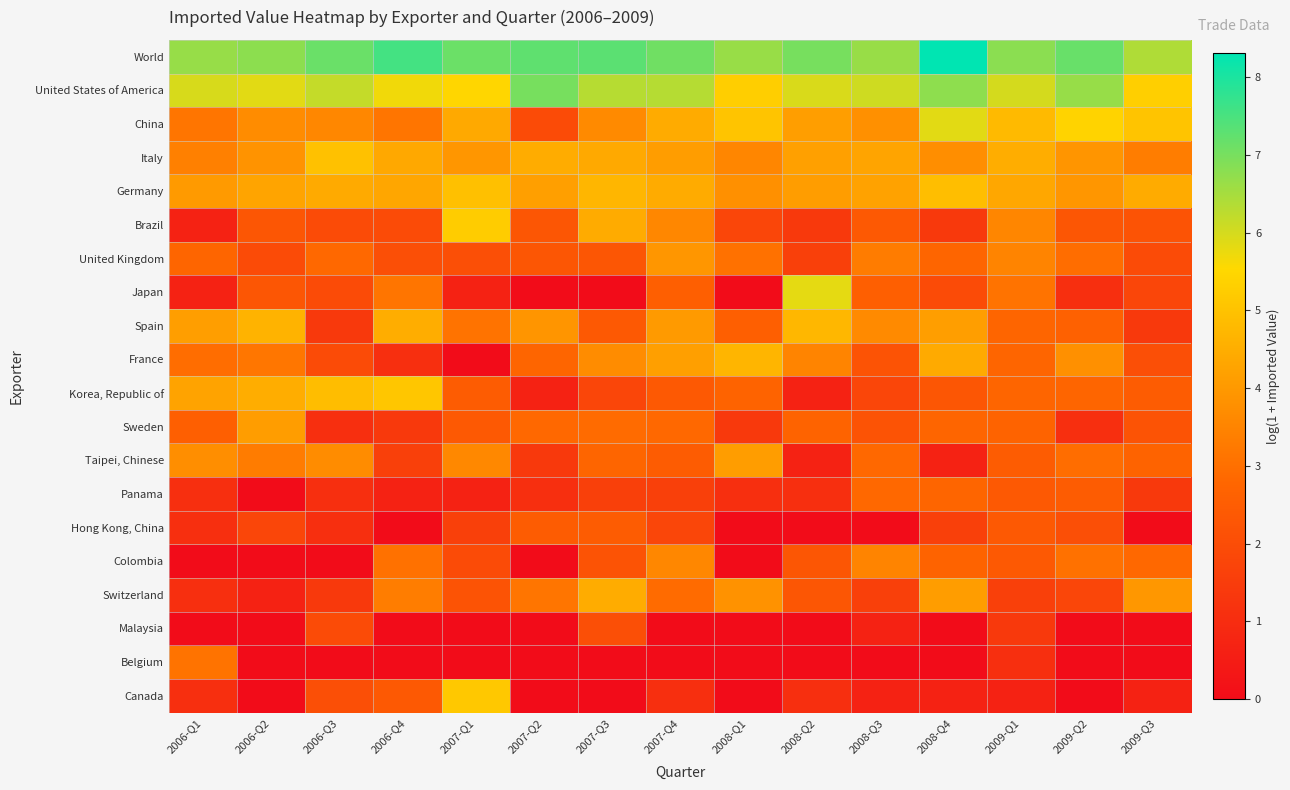

Rank the series at 2006-Q1 from highest to lowest value.

World, United States of America, Korea, Republic of, Spain, Germany, Taipei, Chinese, Italy, China, Belgium, France, United Kingdom, Sweden, Panama, Hong Kong, China, Switzerland, Canada, Brazil, Japan, Colombia, Malaysia